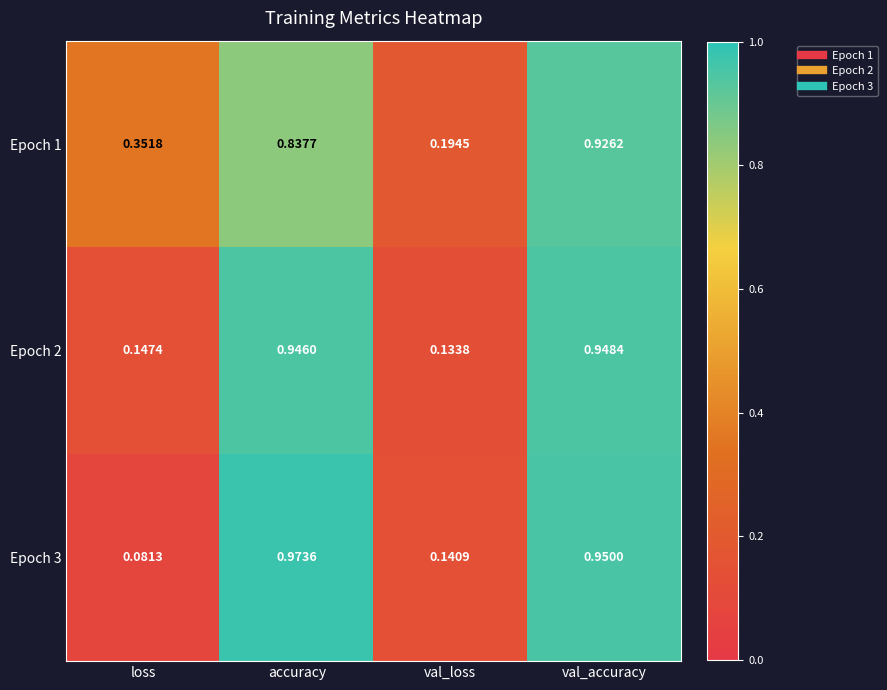

At which category does the chart reach its minimum across all series?

loss